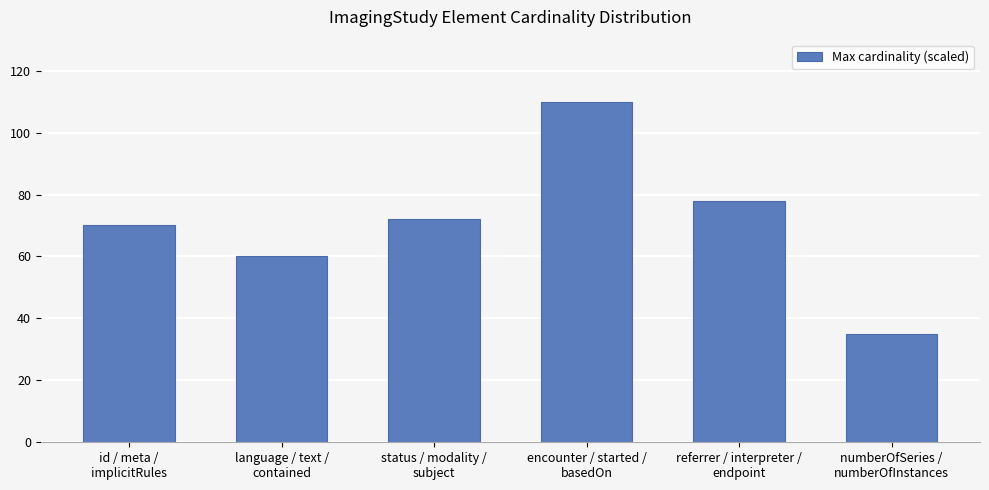

List the labels in order of value, largest first.

encounter / started /
basedOn, referrer / interpreter /
endpoint, status / modality /
subject, id / meta /
implicitRules, language / text /
contained, numberOfSeries /
numberOfInstances